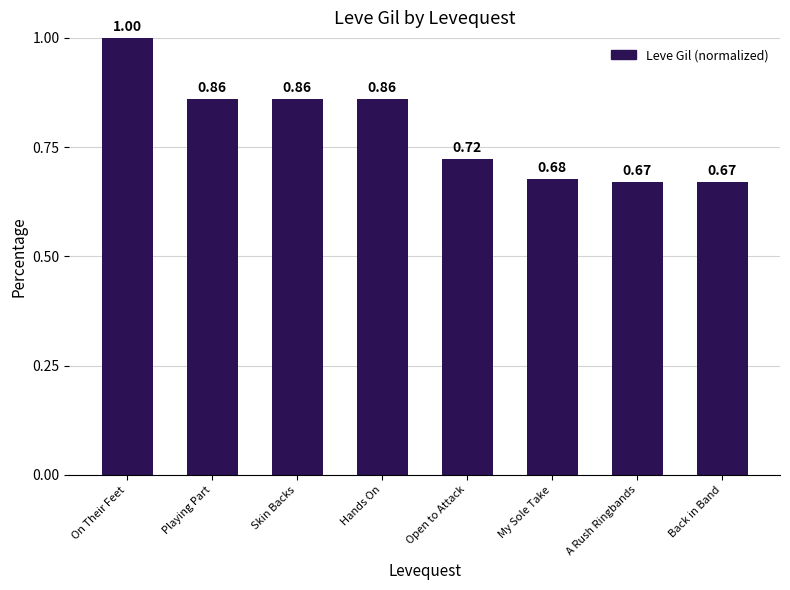

Is it true that the value at Skin Backs is 0.3?

False